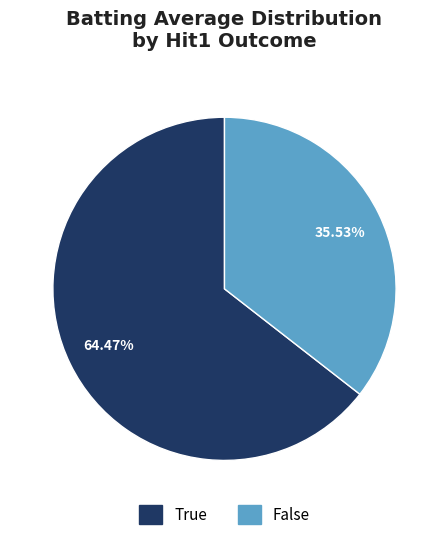

Which has a higher value, False or True?

True